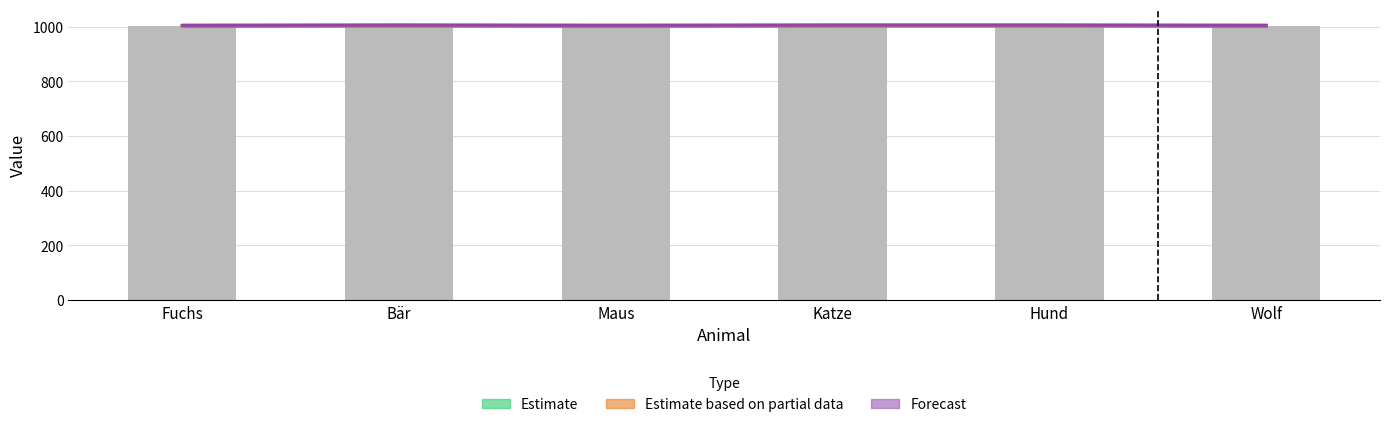

Is the value of Forecast at Wolf greater than the value of Estimate based on partial data at Fuchs?

Yes